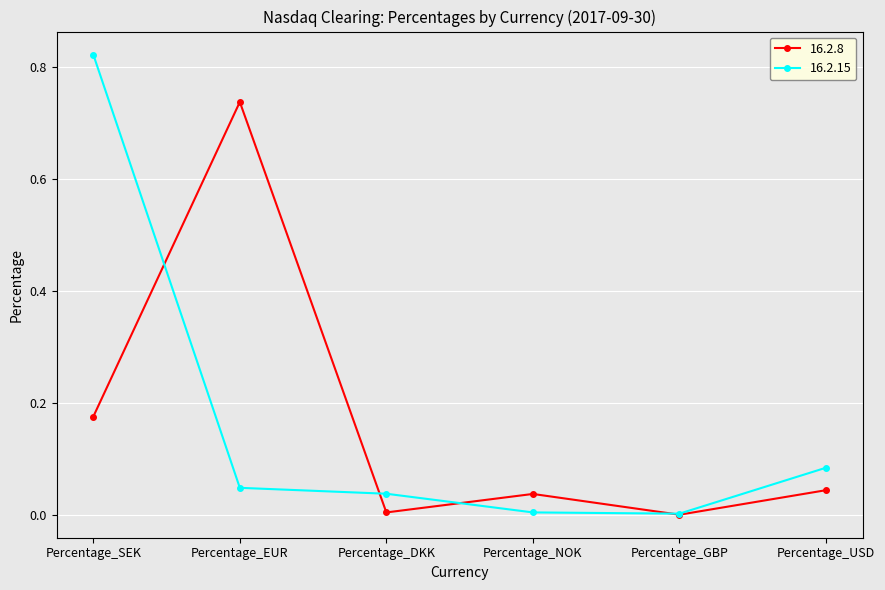

At which category is the sum across all series the highest?

Percentage_SEK